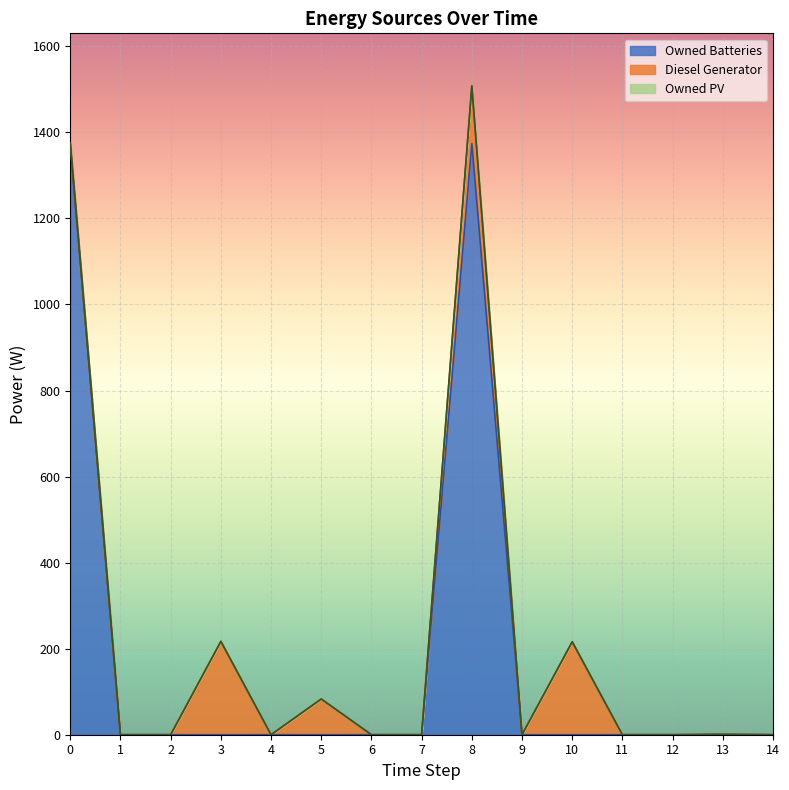

Is it true that Owned Batteries equals 1374 at 0?

True